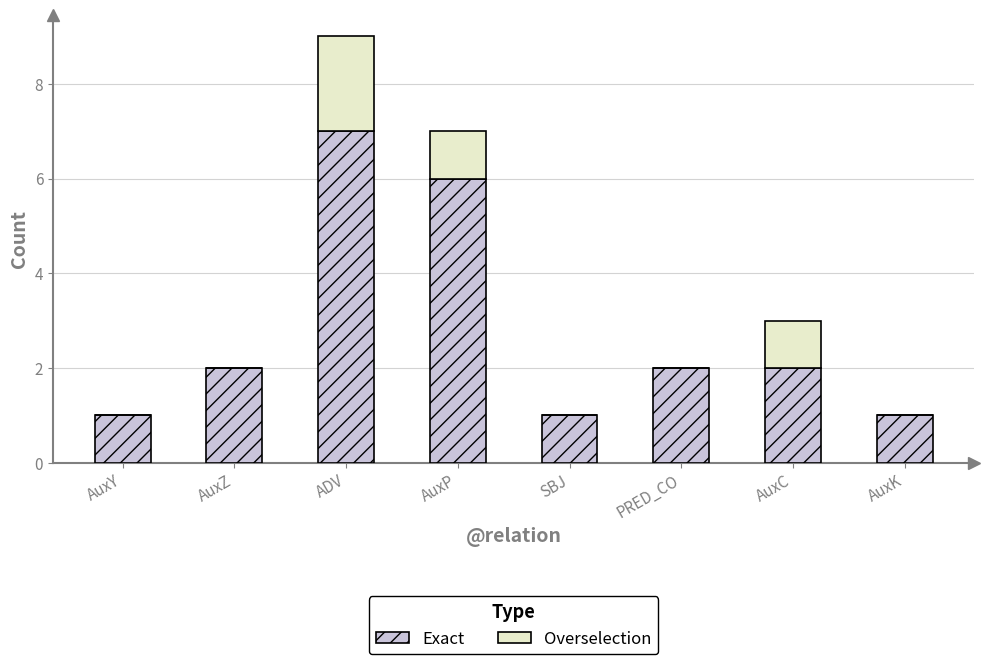

What is the highest value of the Exact series?

7